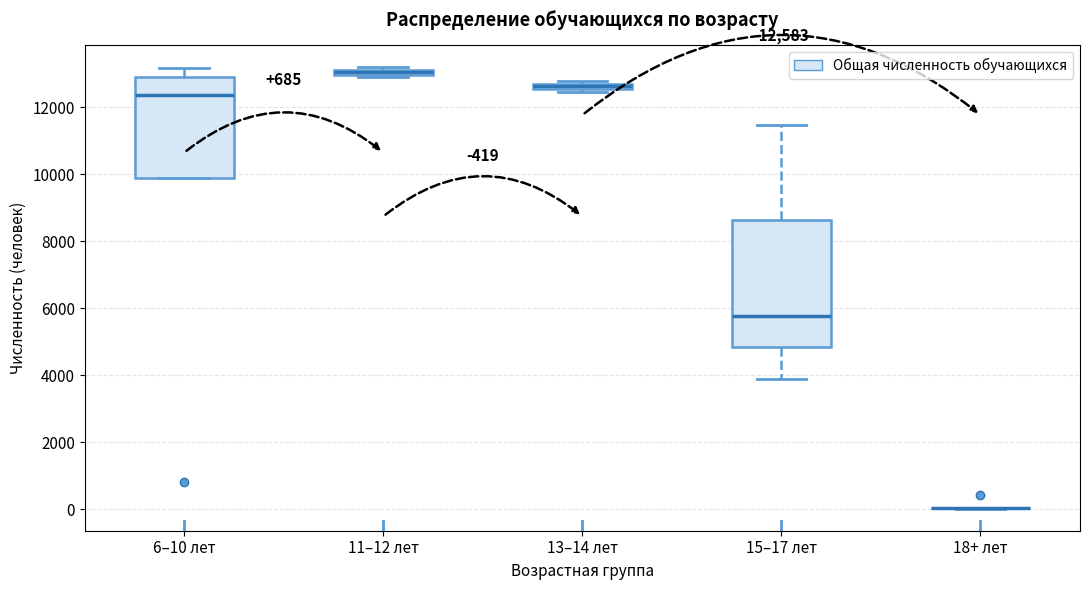

Which box is the tallest, from its lower edge to its upper edge?

15–17 лет